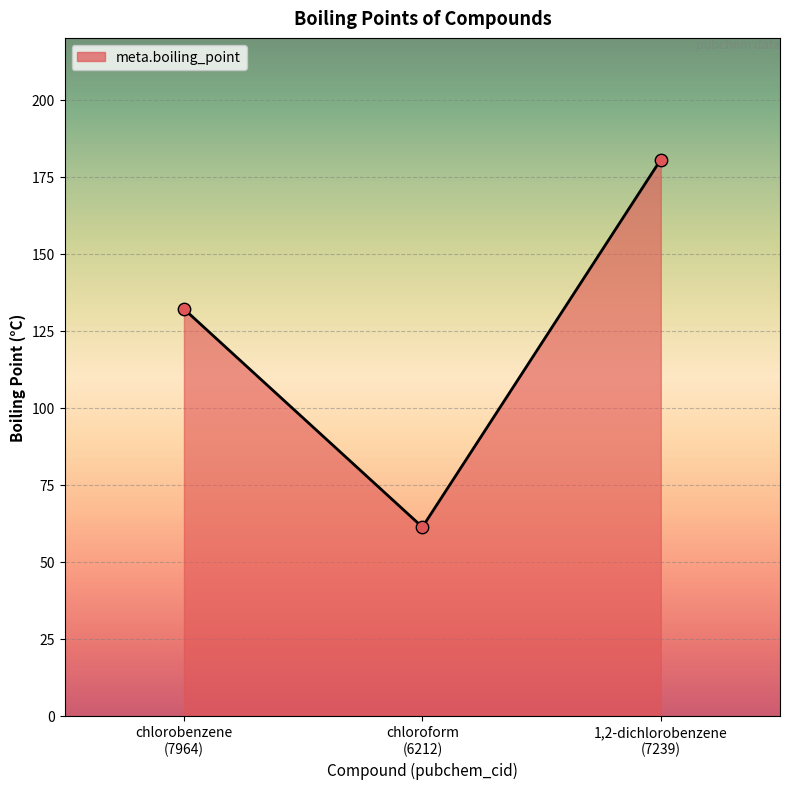

What is the change in value from chlorobenzene
(7964) to 1,2-dichlorobenzene
(7239)?

+48.5